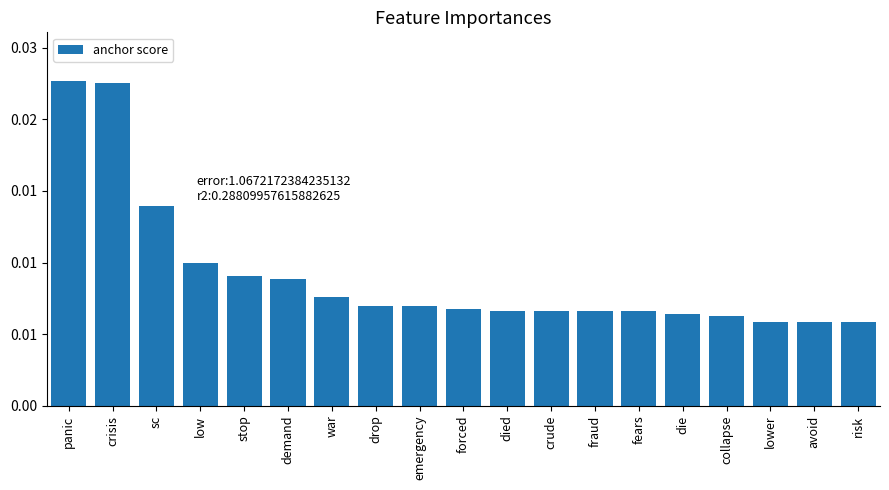

The chart shows a value of 0.0 at died. True or false?

True